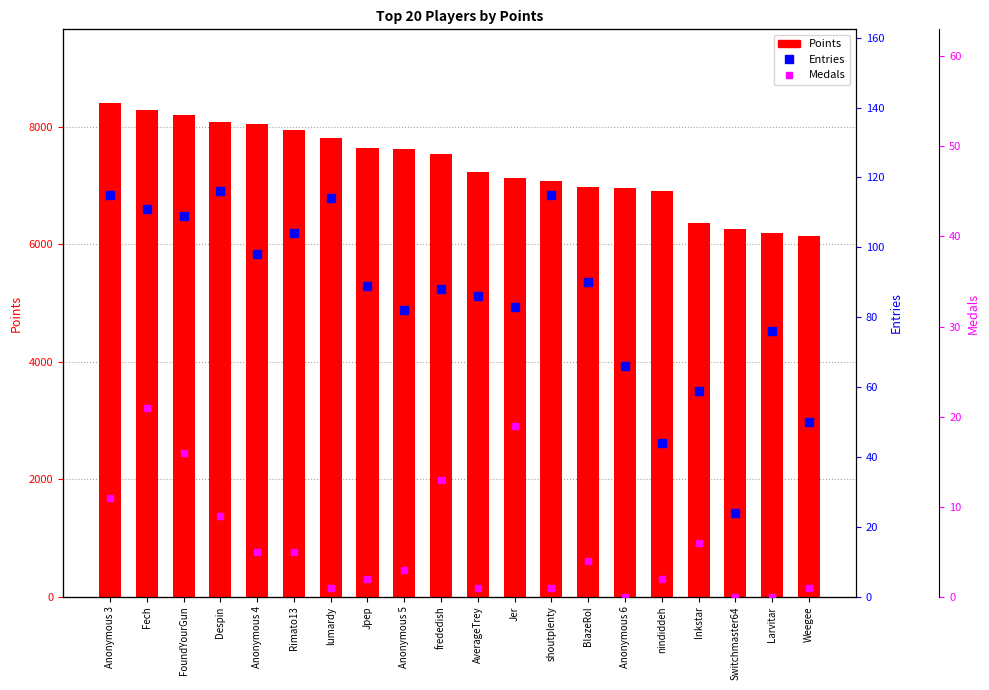

What is the label of the 3rd bar from the right?

Switchmaster64